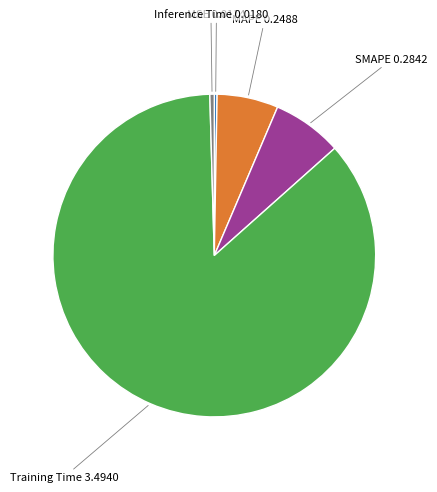

Does any single category account for the majority?

Yes